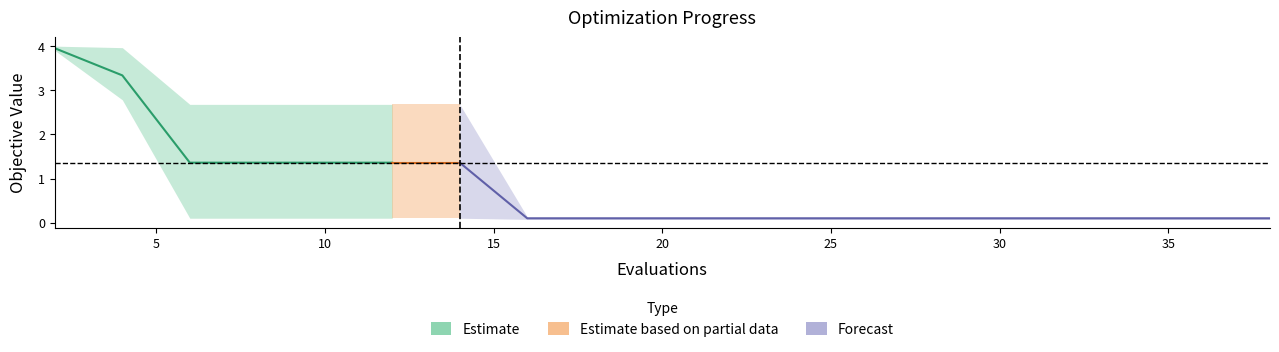

What is the minimum value for worst?

0.1